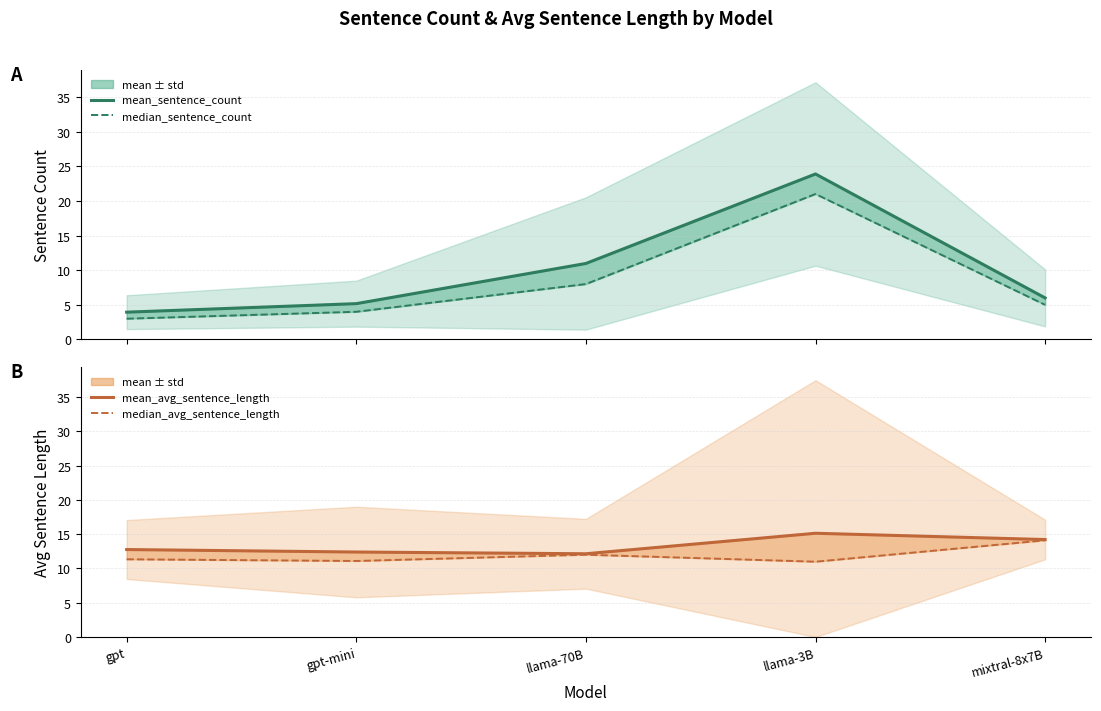

What position from the right is llama-3B?

2